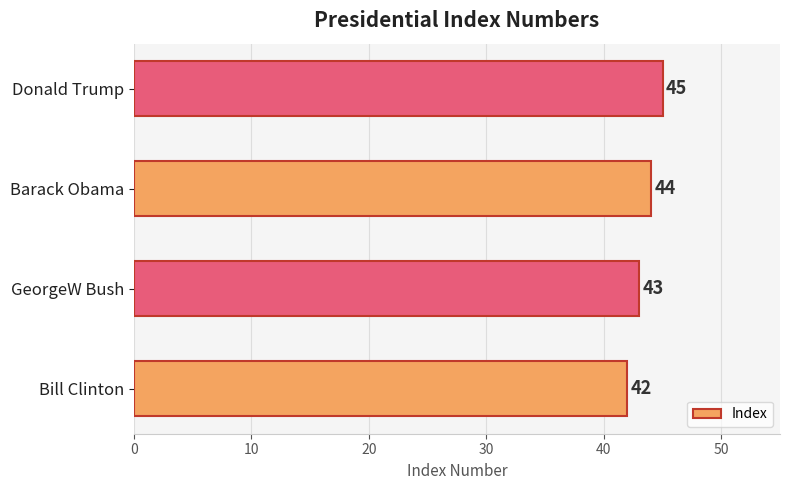

Is it true that the value at Barack Obama is 68?

False